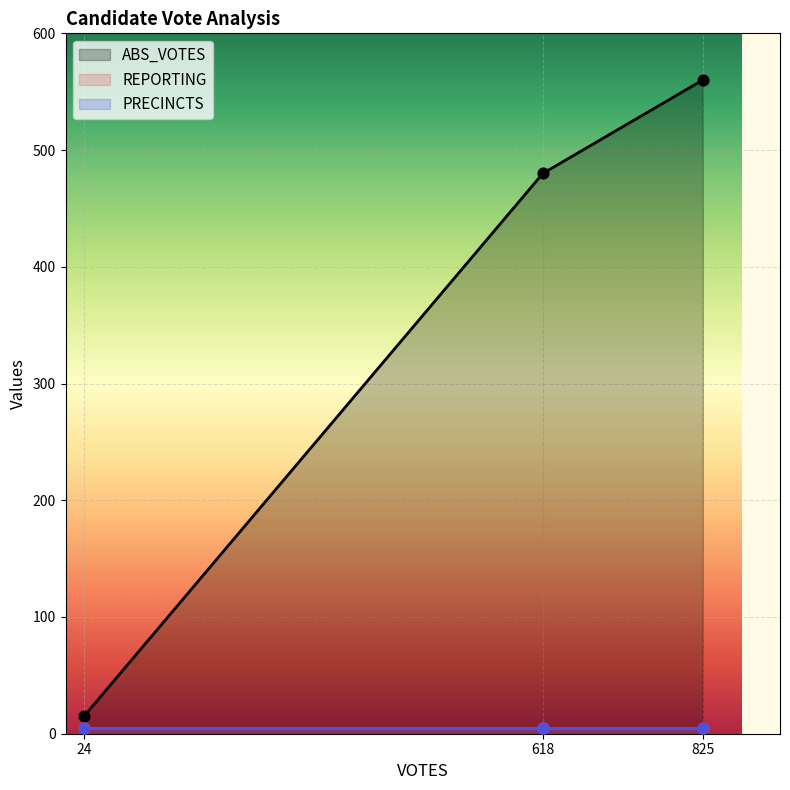

At how many categories does at least one series exceed 275?

2